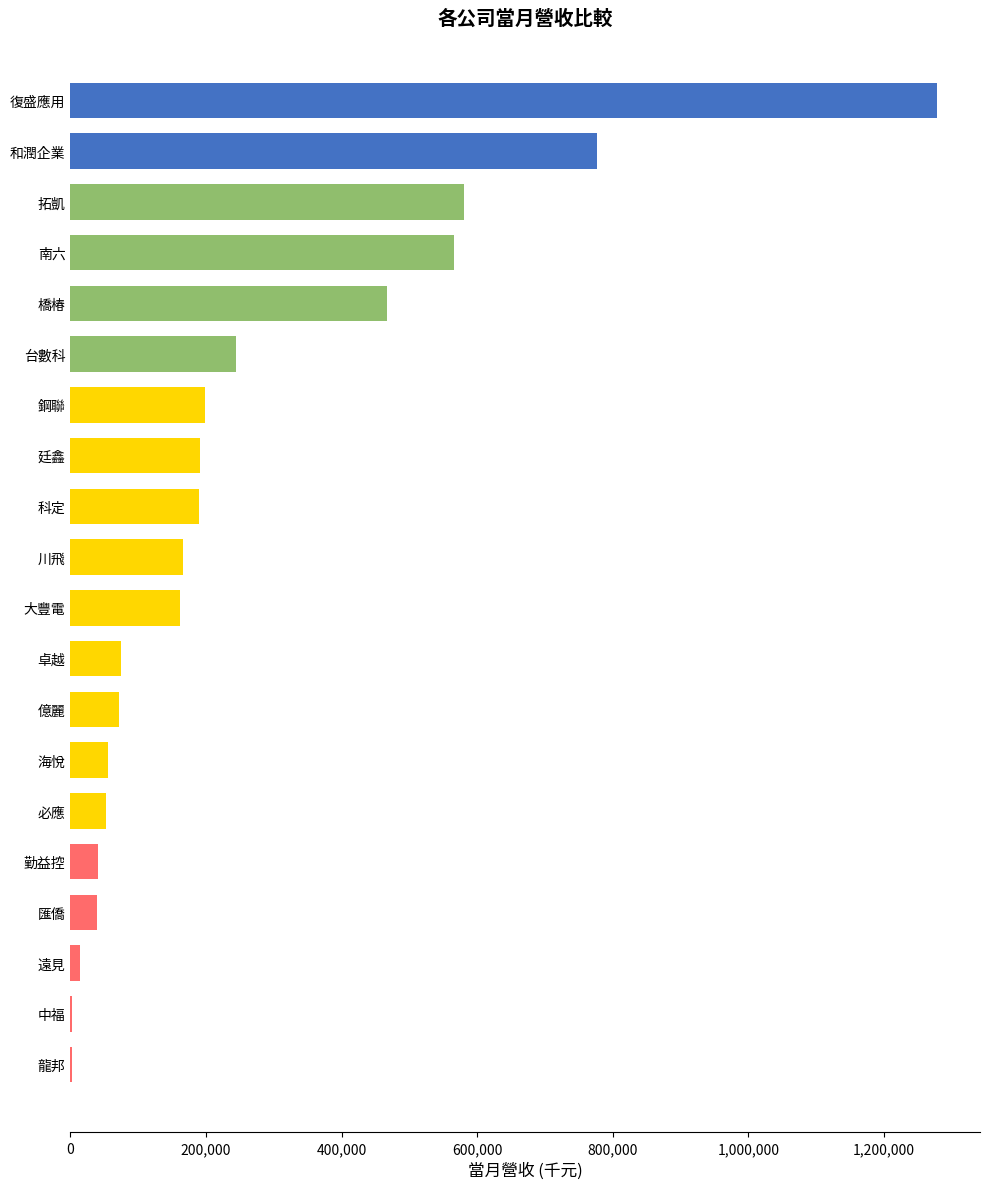

The chart shows a value of 69715 at 台數科. True or false?

False